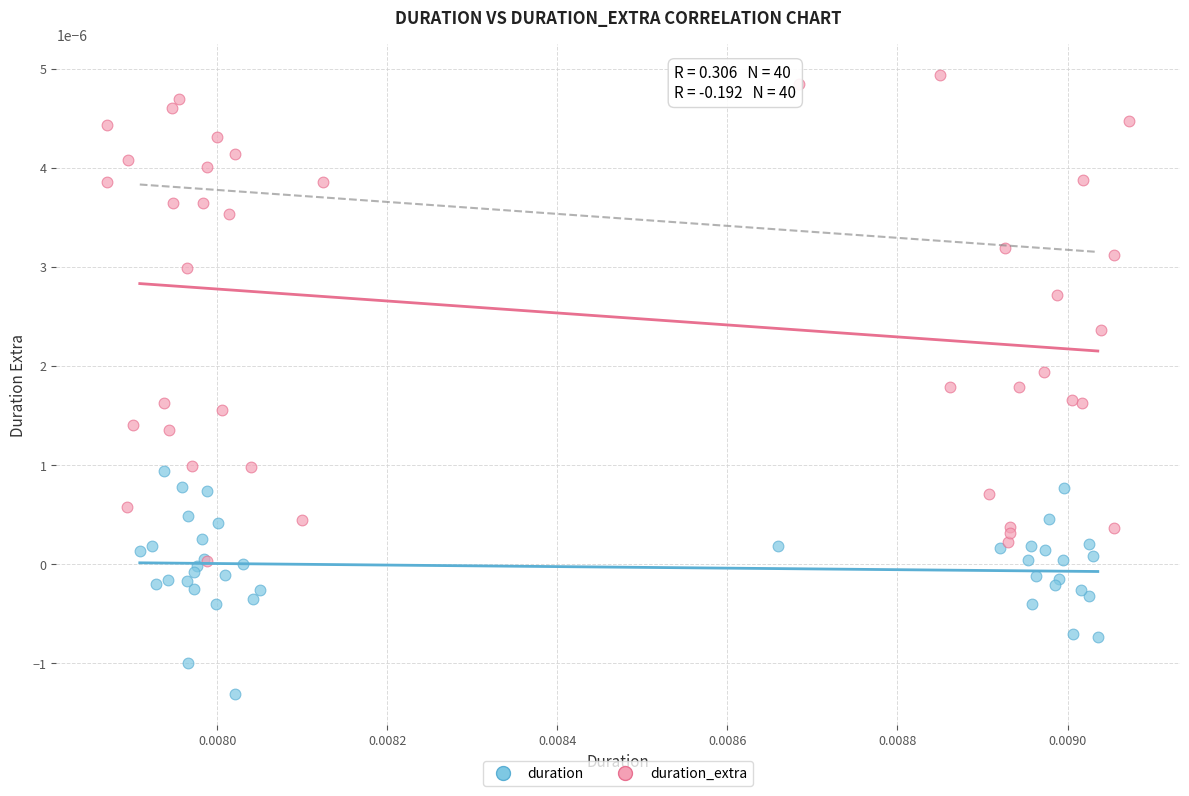

Which series has the largest Y range (max minus min)?

duration_extra